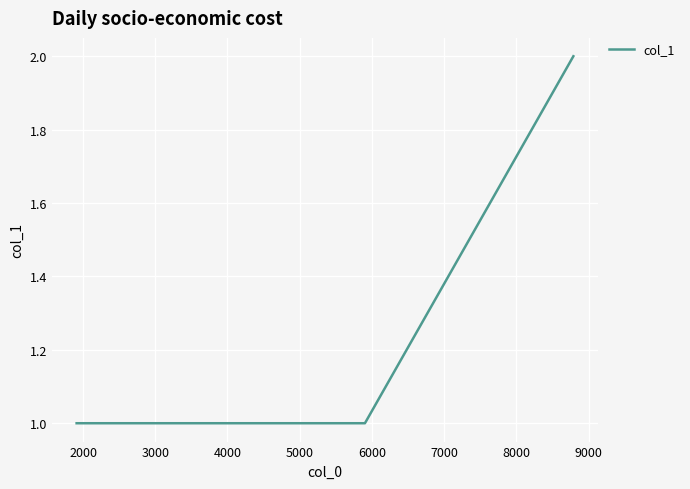

What is the sum of all values?

5